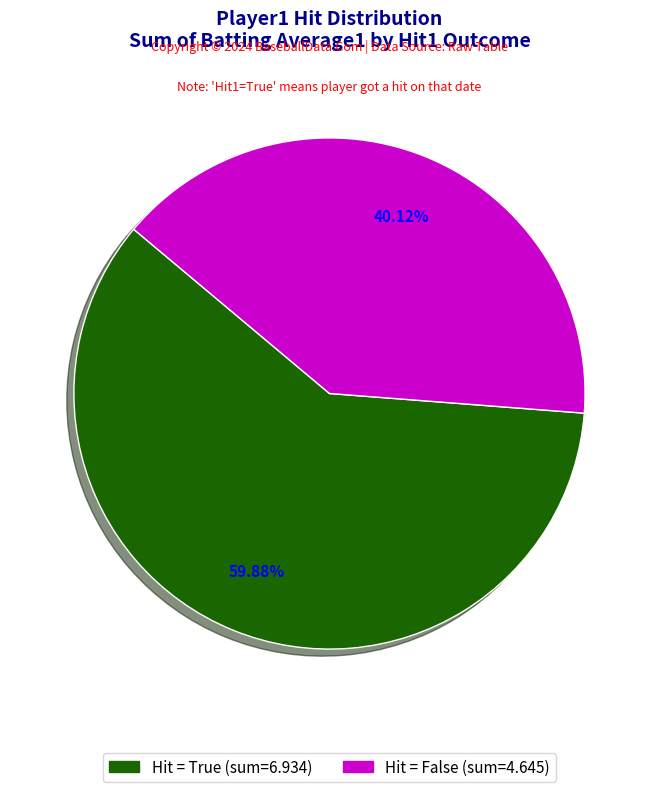

Does any single category account for the majority?

Yes